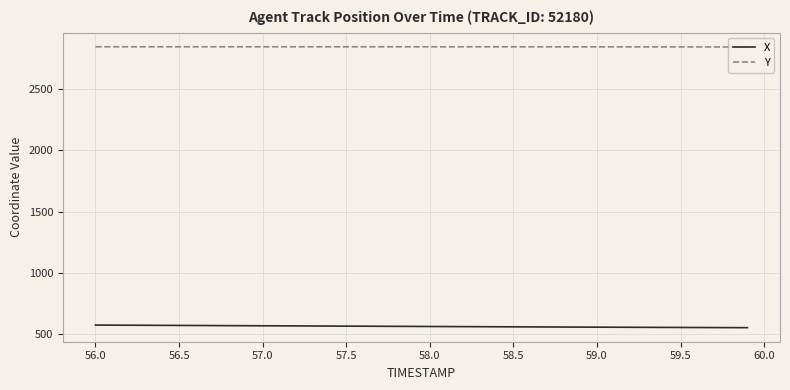

What is the minimum value for X?

551.9